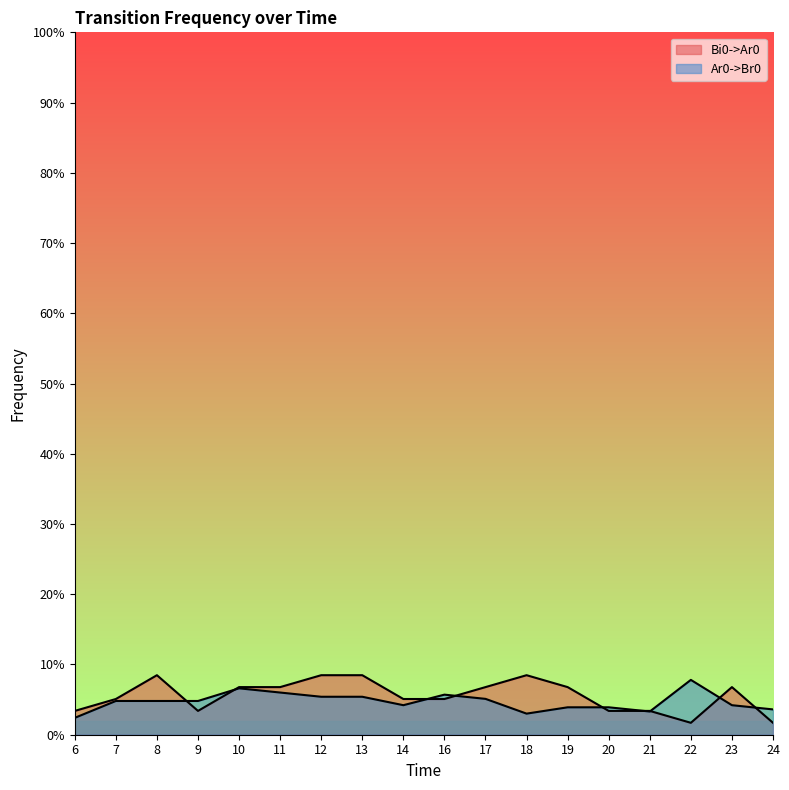

At 11, list the series in order from smallest to largest.

Ar0->Br0, Bi0->Ar0